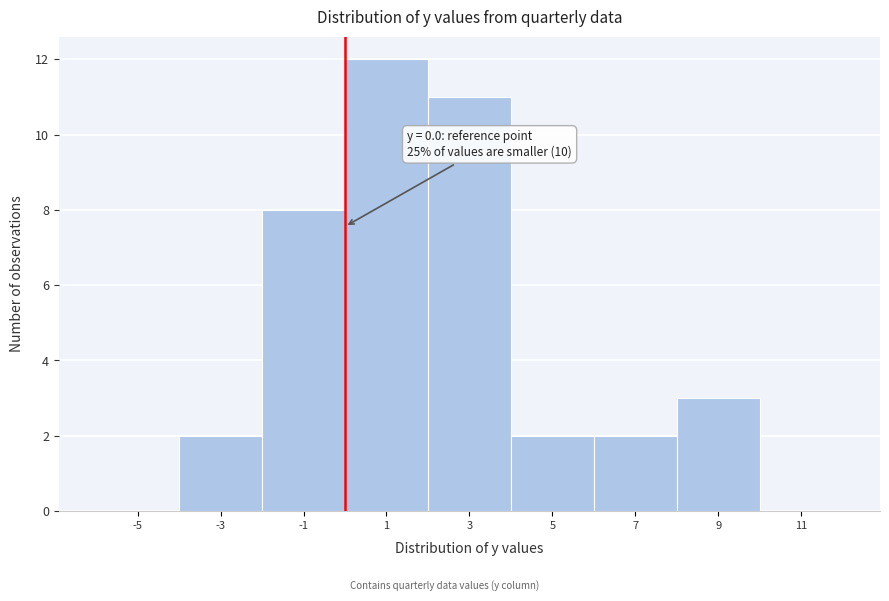

Which range on the x-axis has the tallest bar?

0 to 2